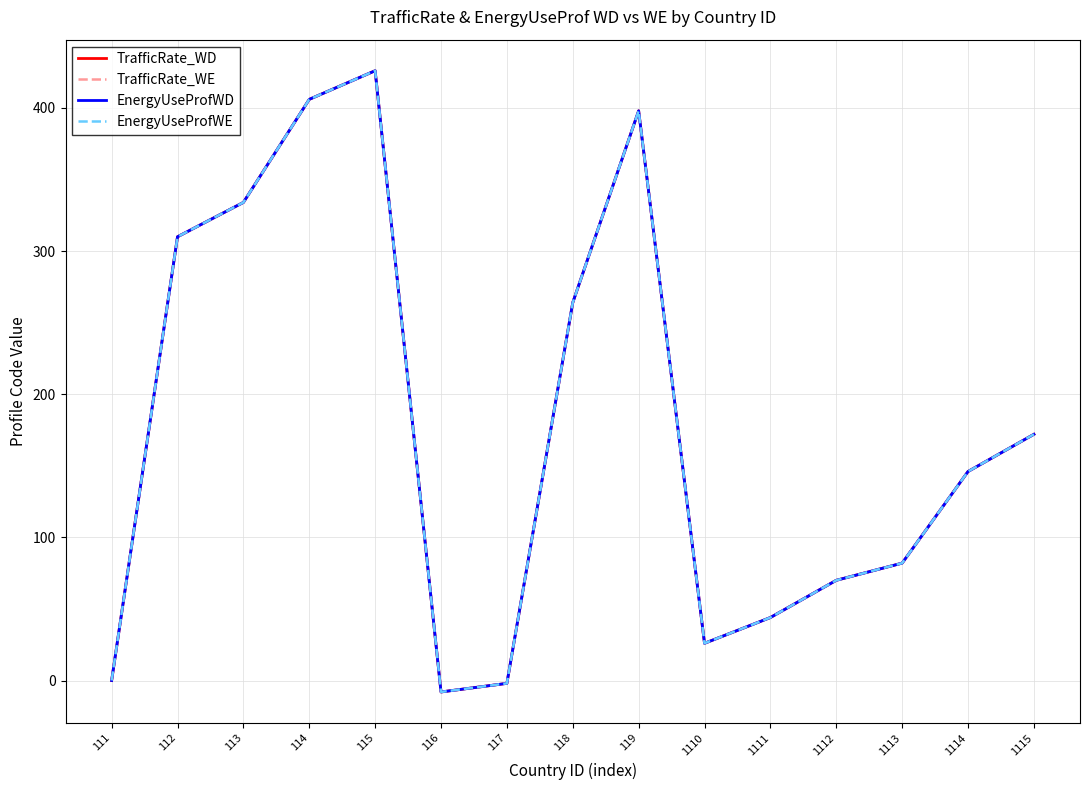

How many lines are shown in the chart?

4